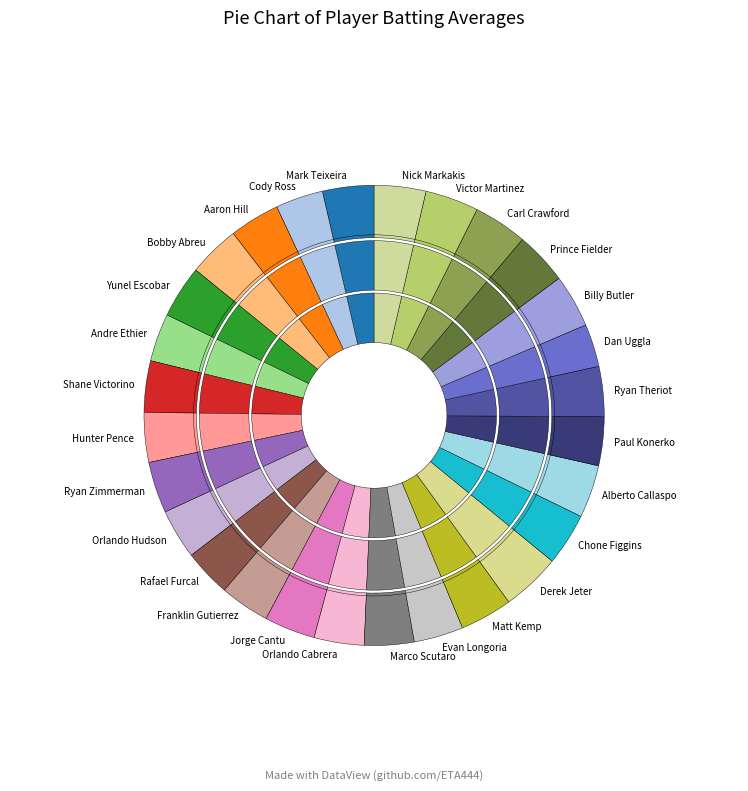

What percentage is NOT represented by Orlando Cabrera?

96.5%